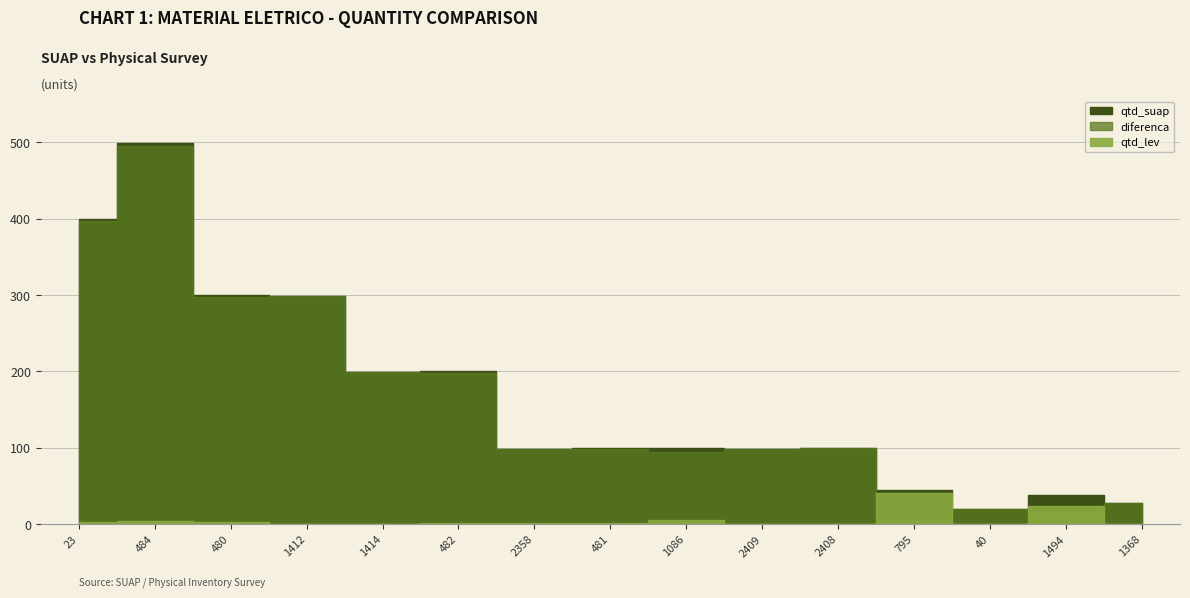

The value of qtd_suap at 30.26.23 is 538. True or false?

False